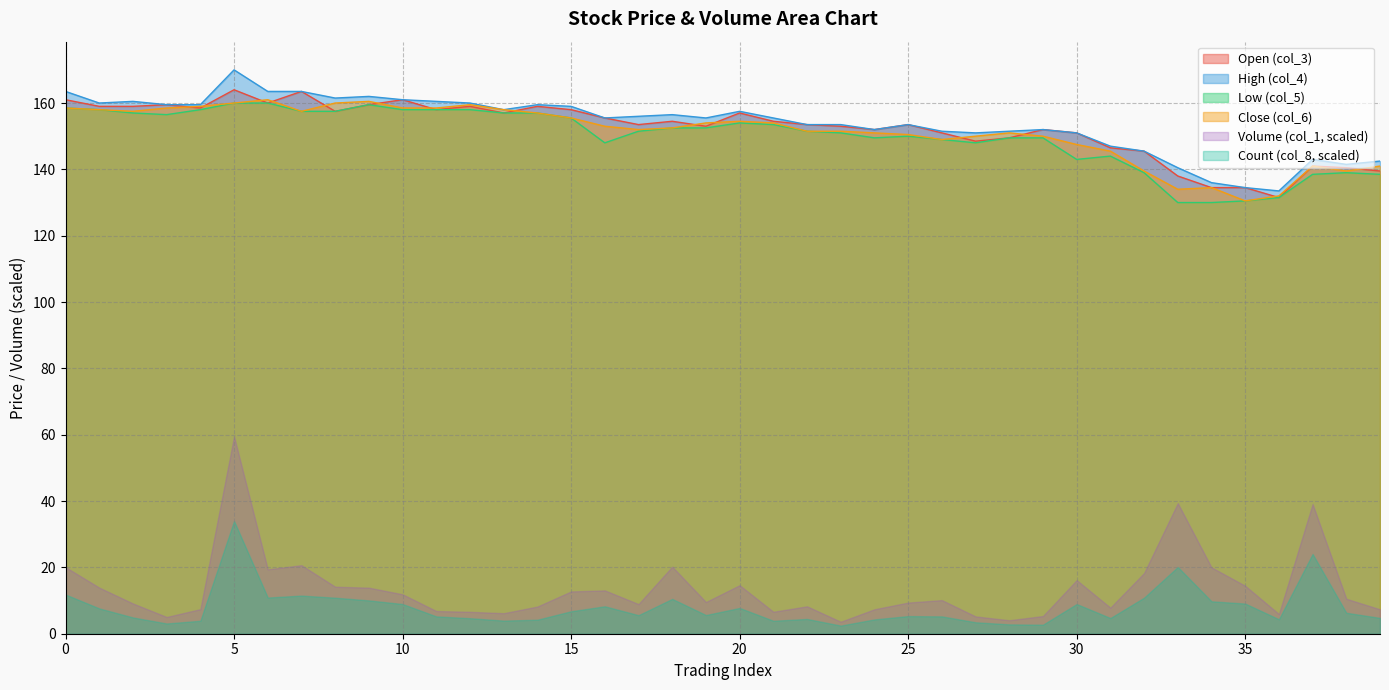

List the series in order of their peak value, highest first.

High (col_4), Open (col_3), Close (col_6), Low (col_5), Volume (col_1, scaled), Count (col_8, scaled)